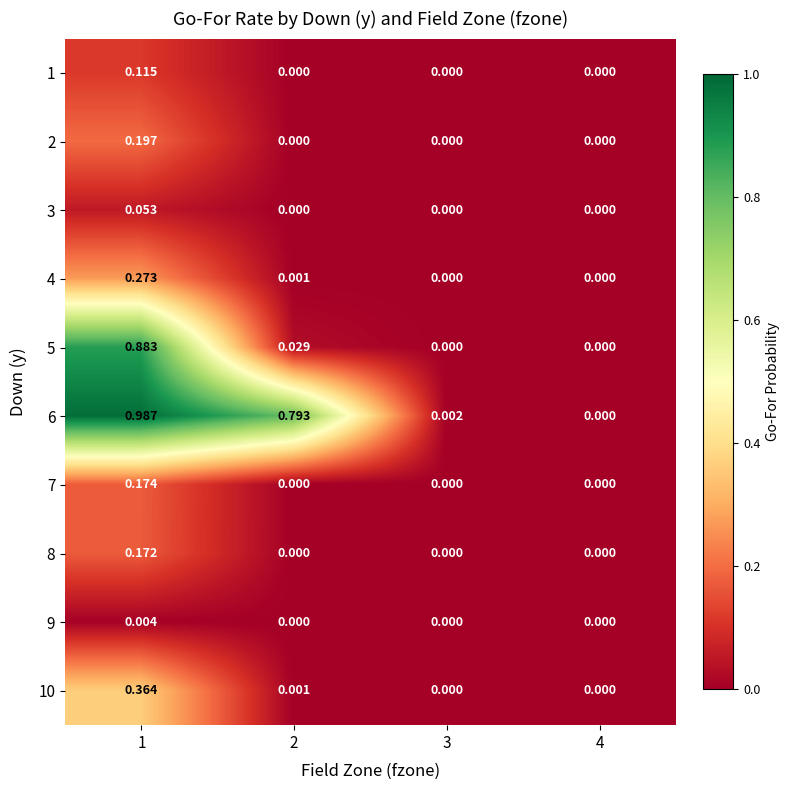

Which series changed the most between 1 and 4?

6